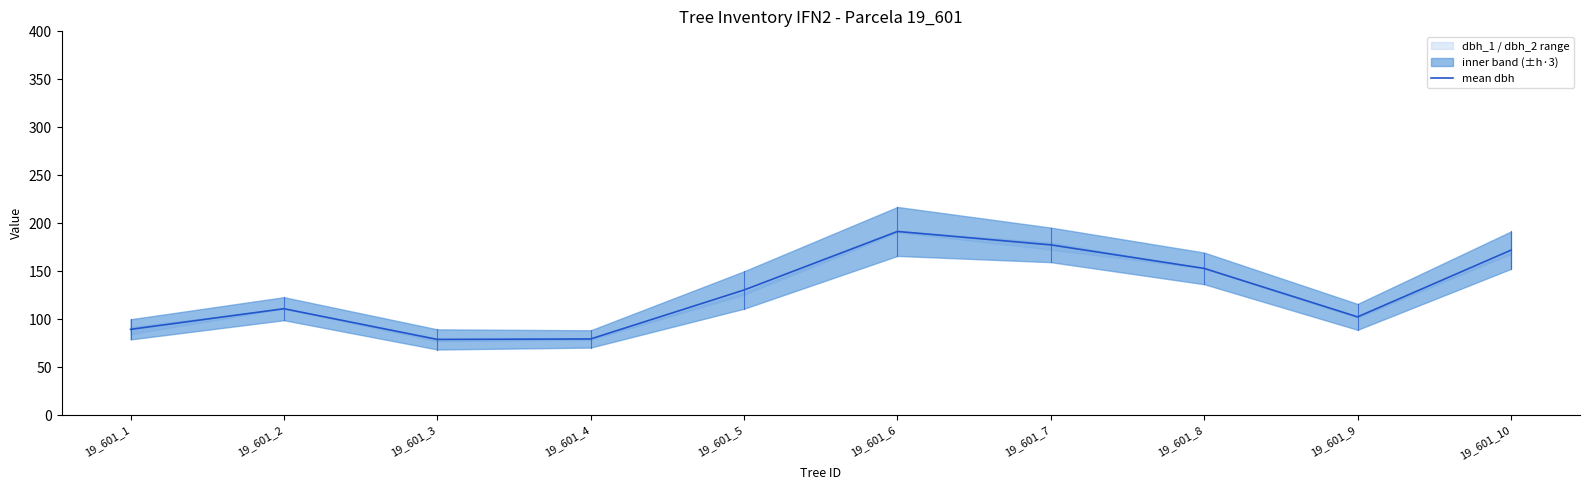

Reading right to left, list all the values displayed in this chart.

172.0	102.5	153.0	177.5	191.5	130.5	79.5	79.0	111.0	89.5